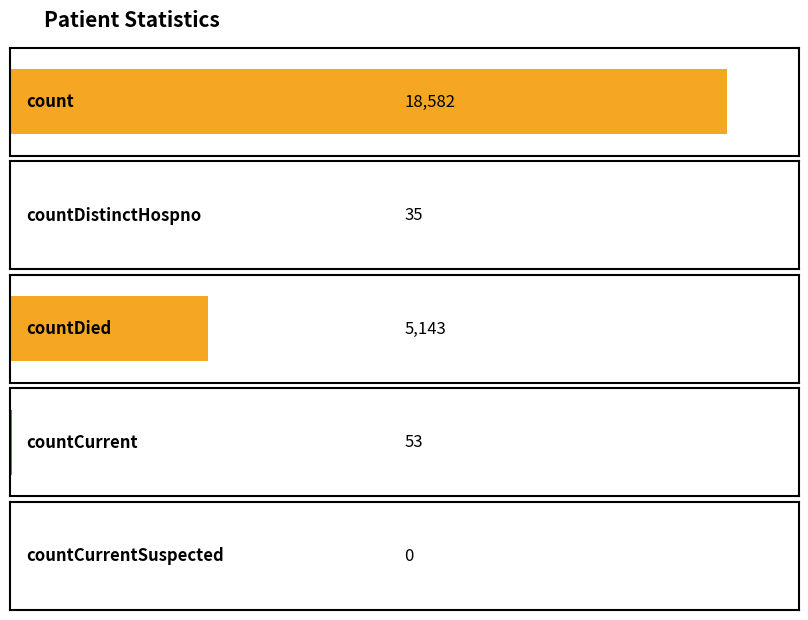

Does the chart contain stacked bars?

No